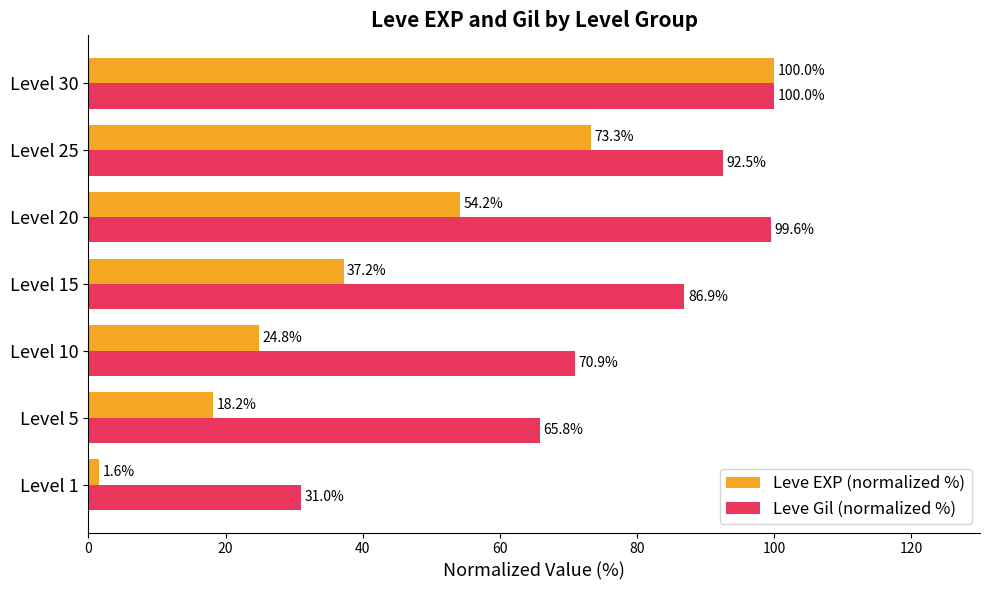

Which series changed the most between Level 10 and Level 25?

Leve EXP (normalized %)